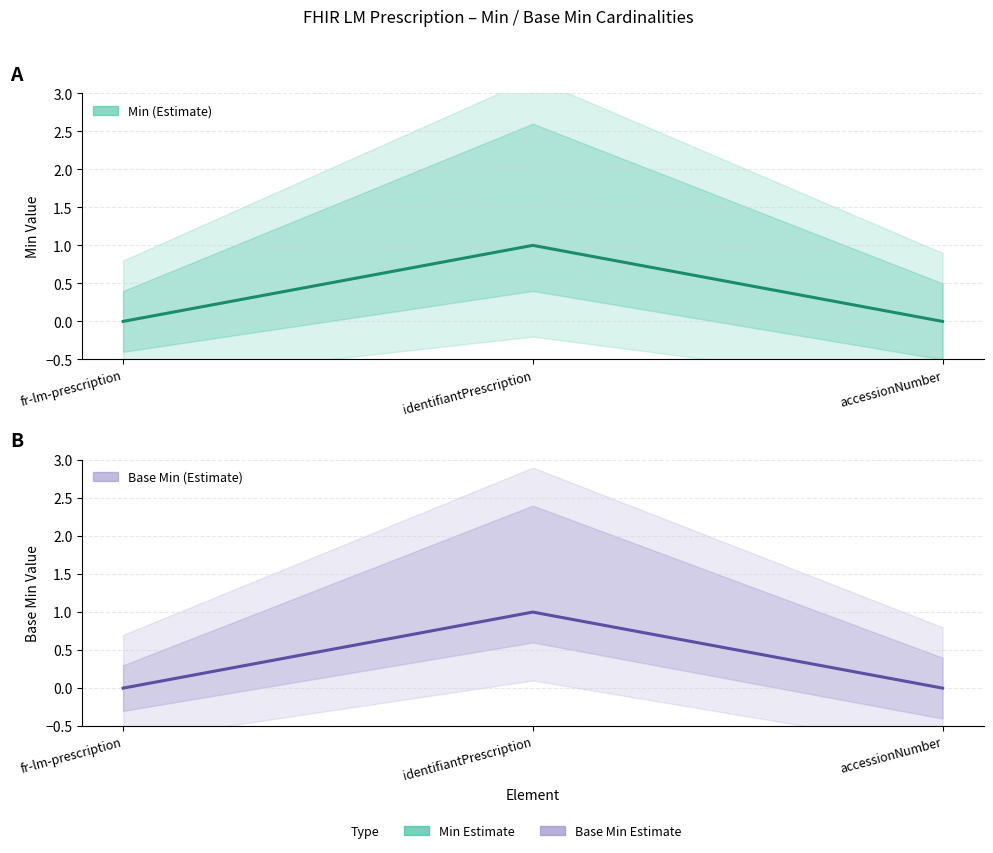

What are all the series names shown in the legend?

Min, Base Min